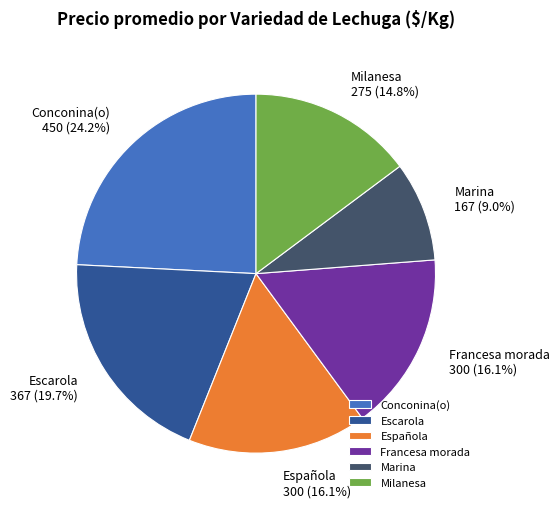

Which has a higher value, Española or Marina?

Española